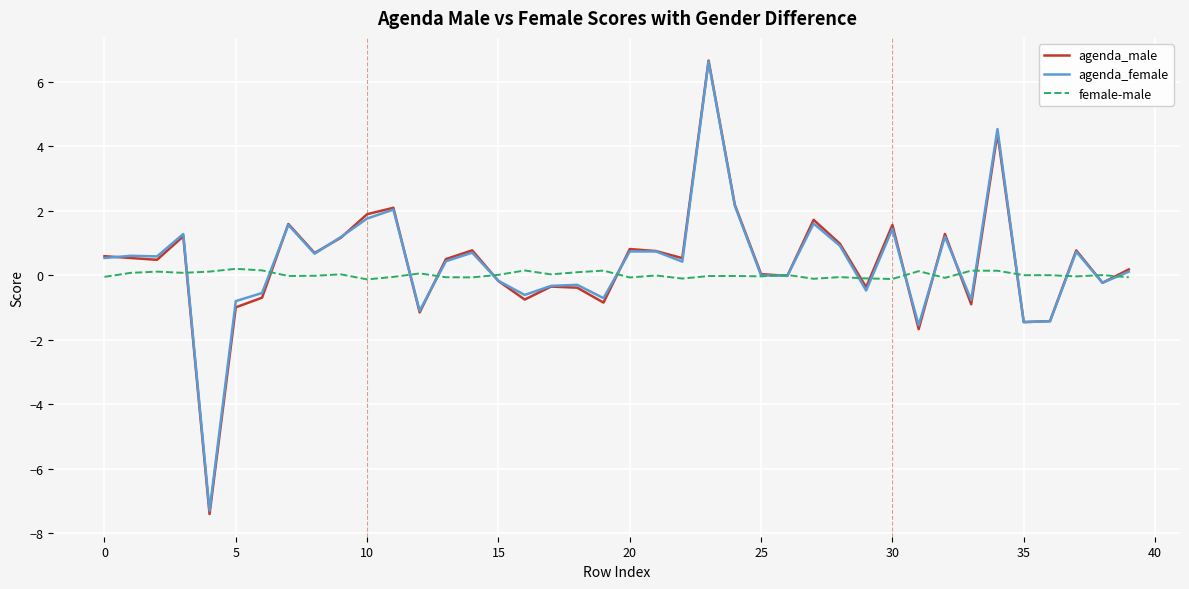

Which series has the widest spread of values?

agenda_male